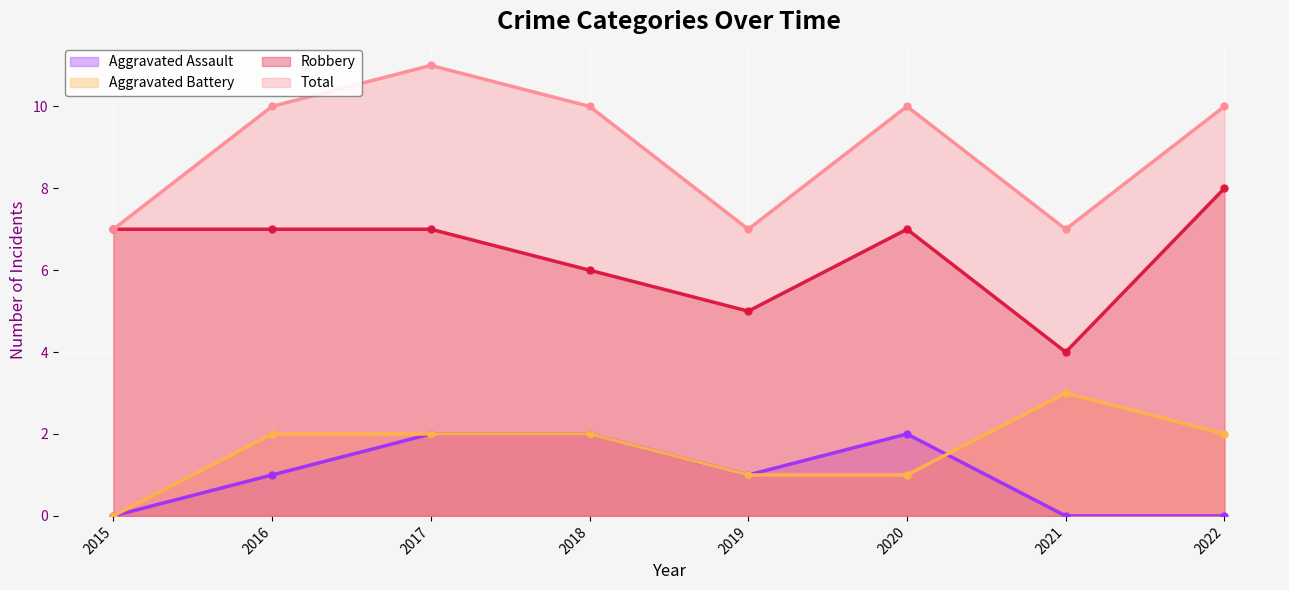

What is the sum of the Total values at 2016 and 2017?

21